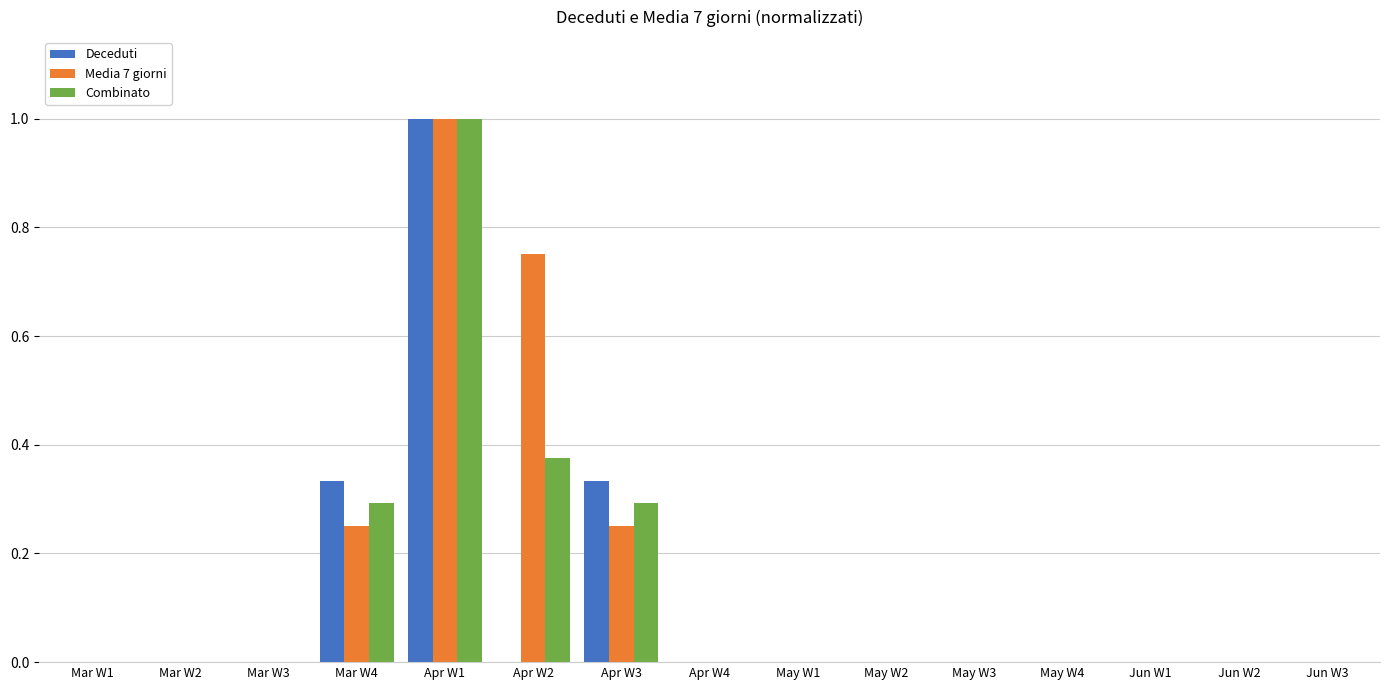

Which series has the largest total across all categories?

Media 7 giorni